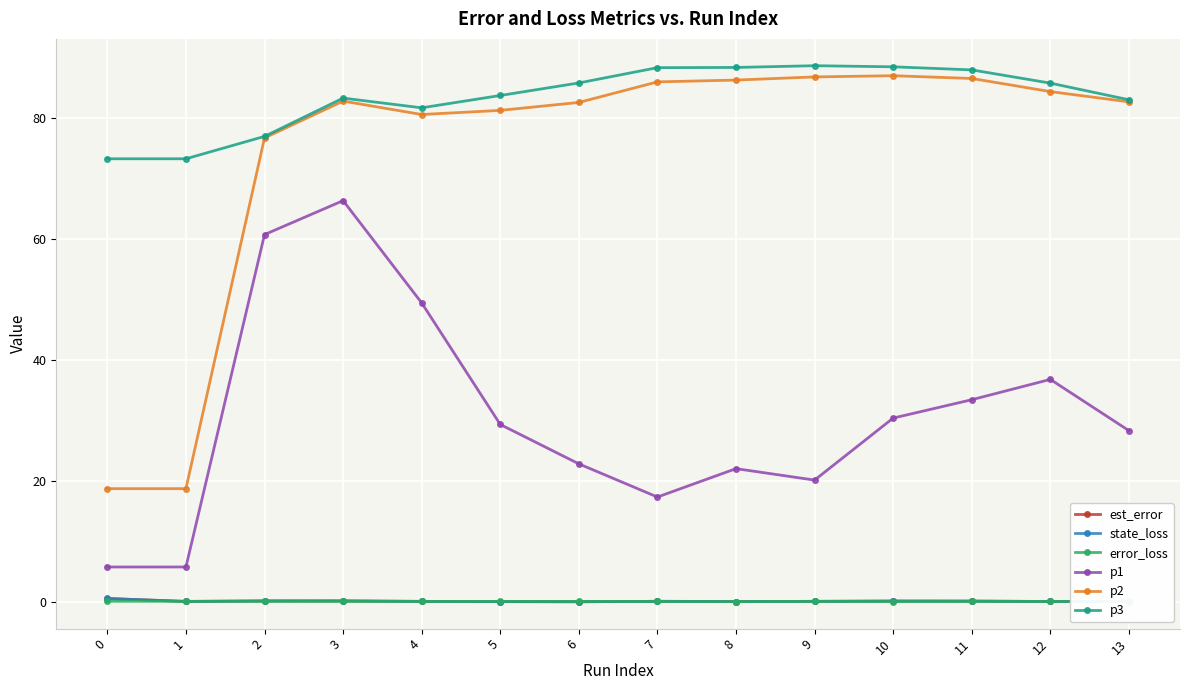

At which category does p3 reach its first local valley?

4